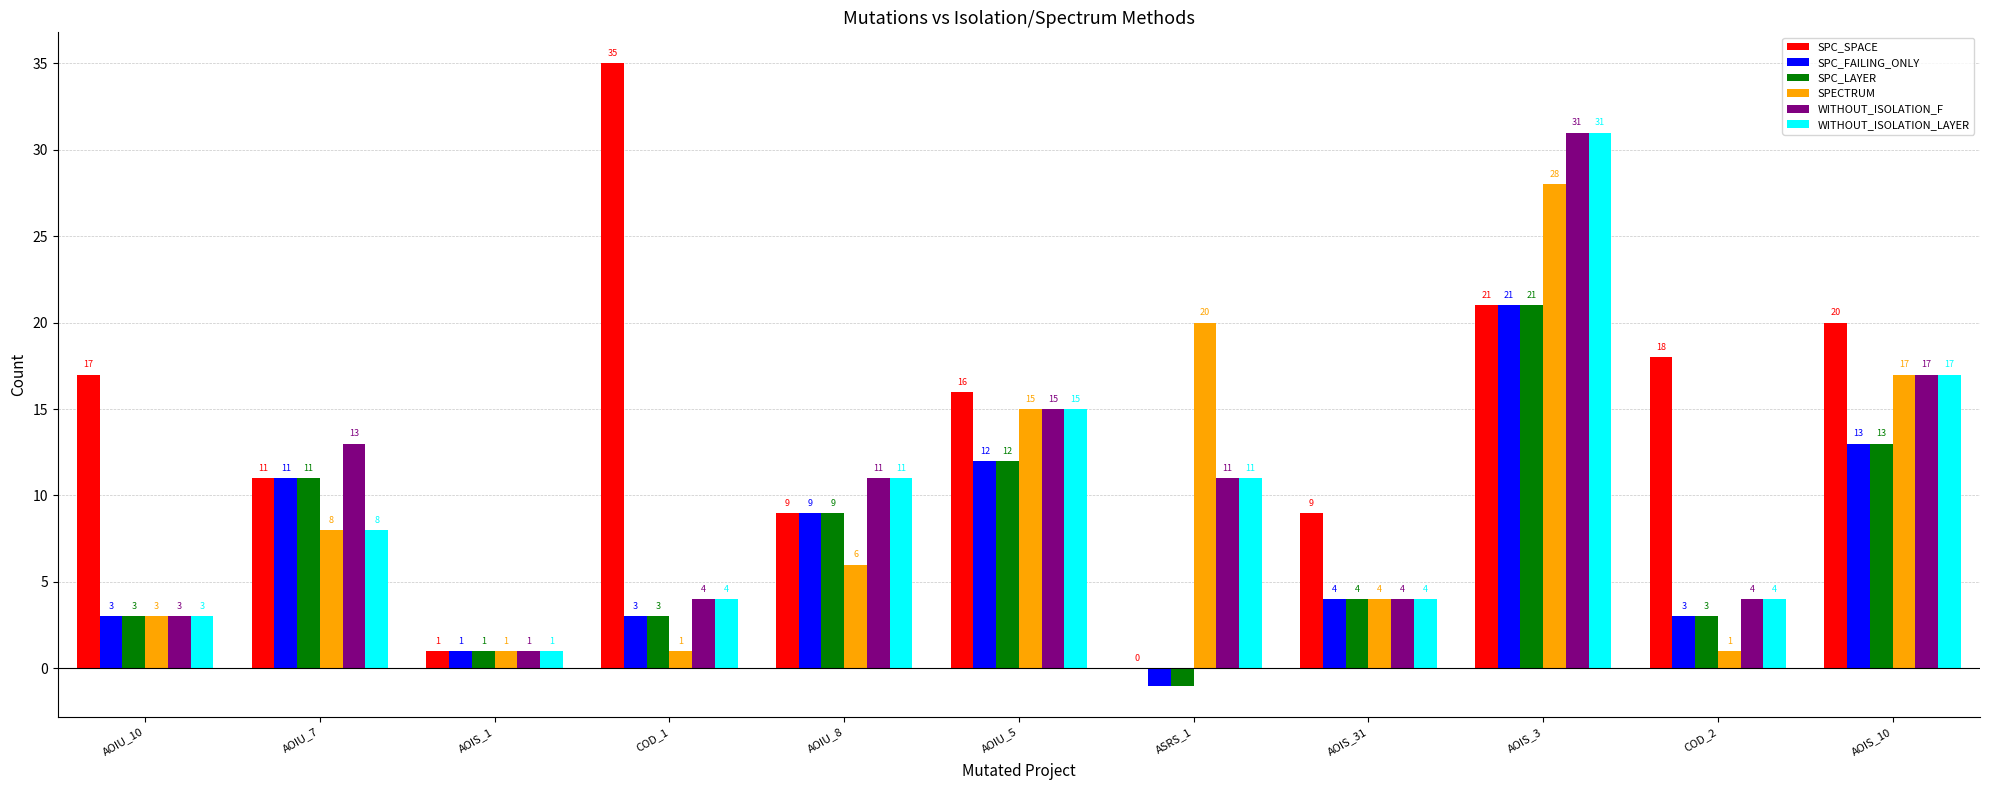

True or false: SPECTRUM has a value of 1 at AOIS_1.

True